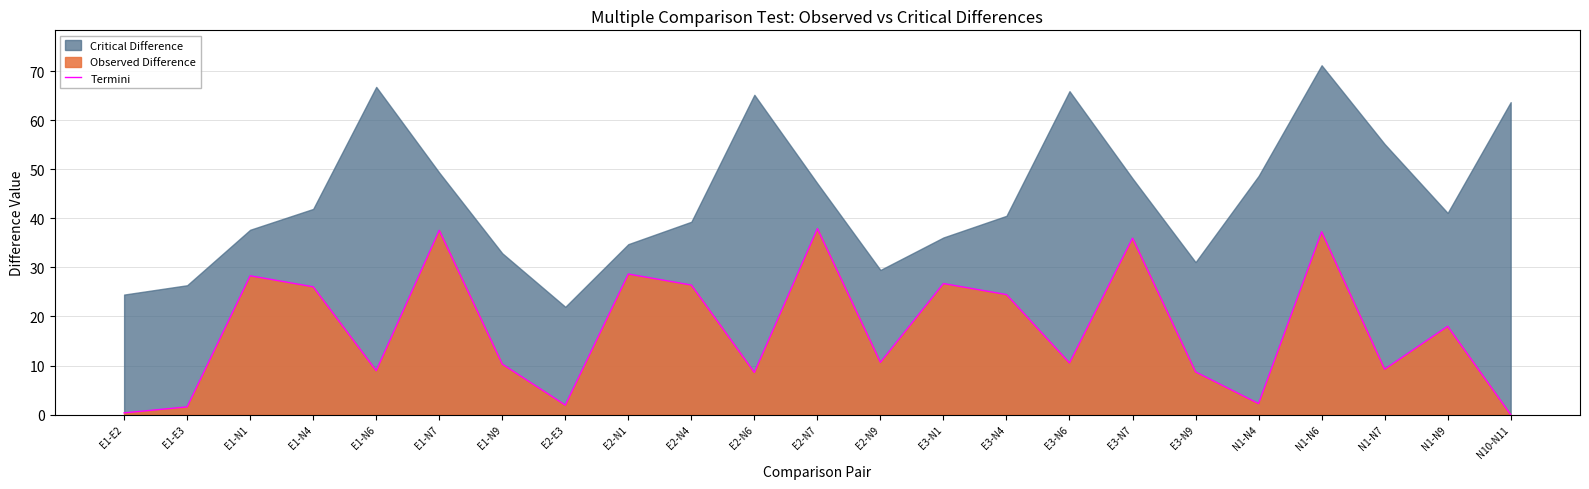

Which category has the highest value across all series?

E2-N7